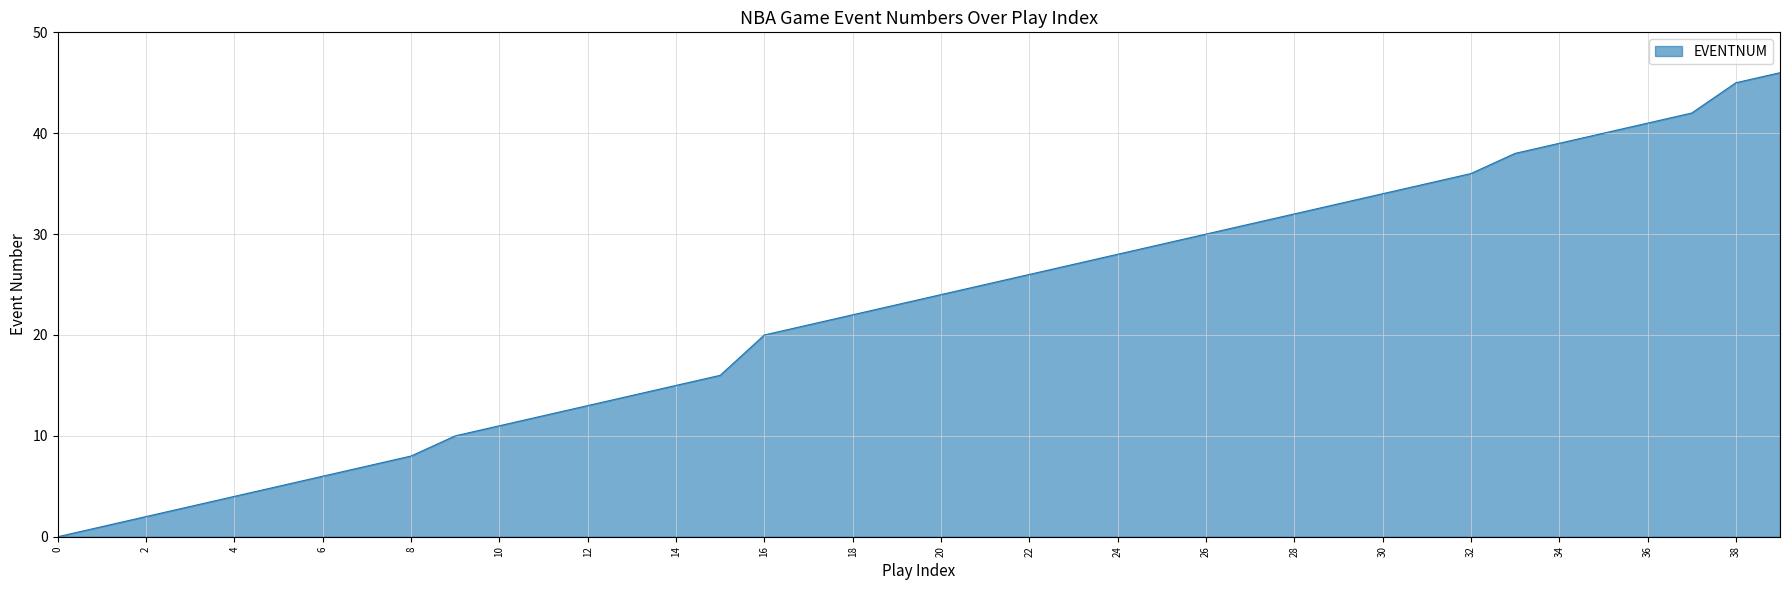

Count the number of data series in this chart.

1